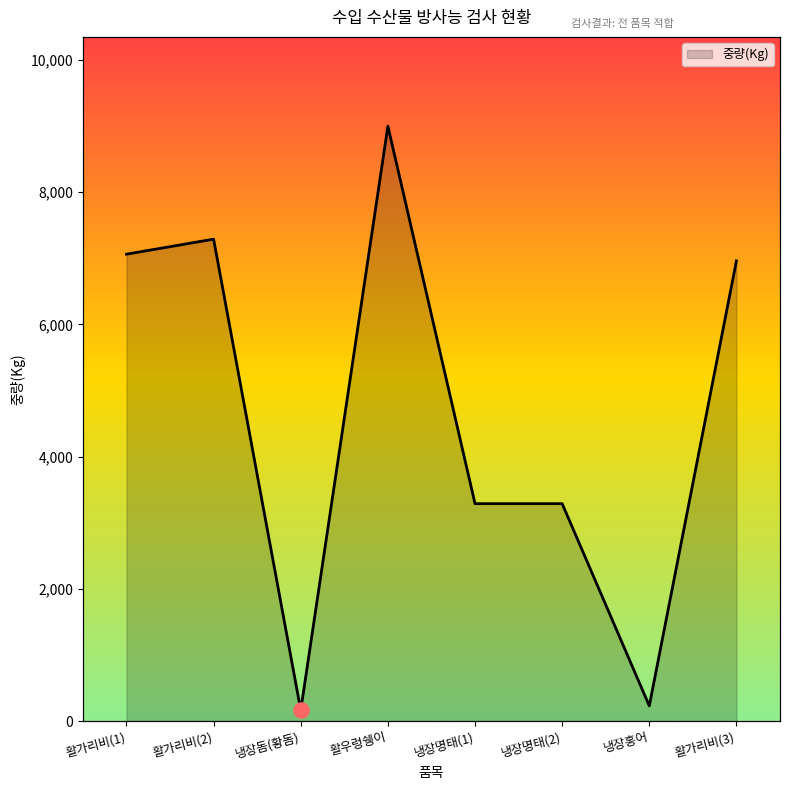

What is the change in value from 활가리비(2) to 냉장명태(1)?

-4001